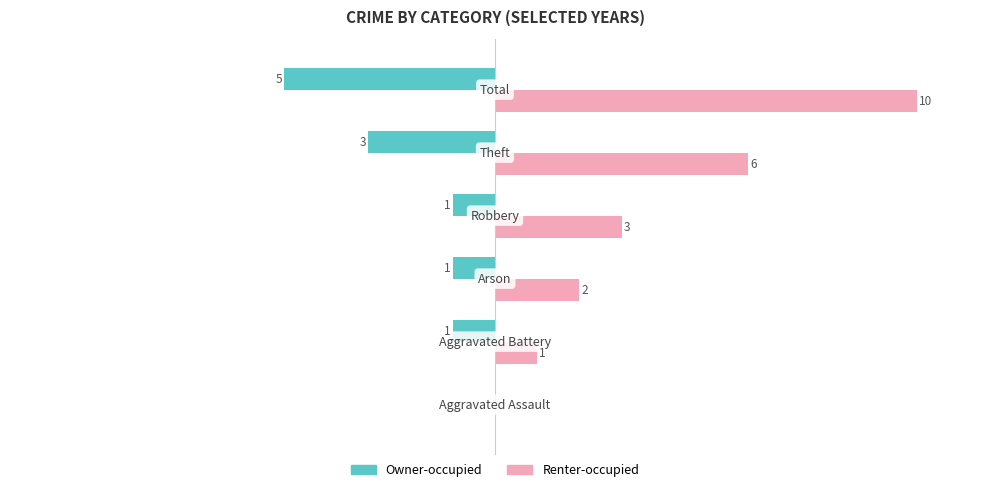

Which series has the largest total across all categories?

Renter-occupied